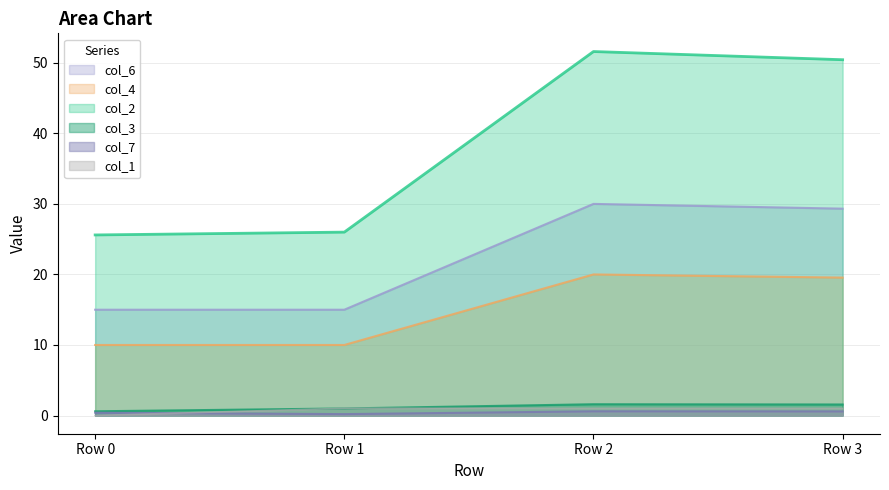

At which category does col_7 reach its first local peak?

Row 2